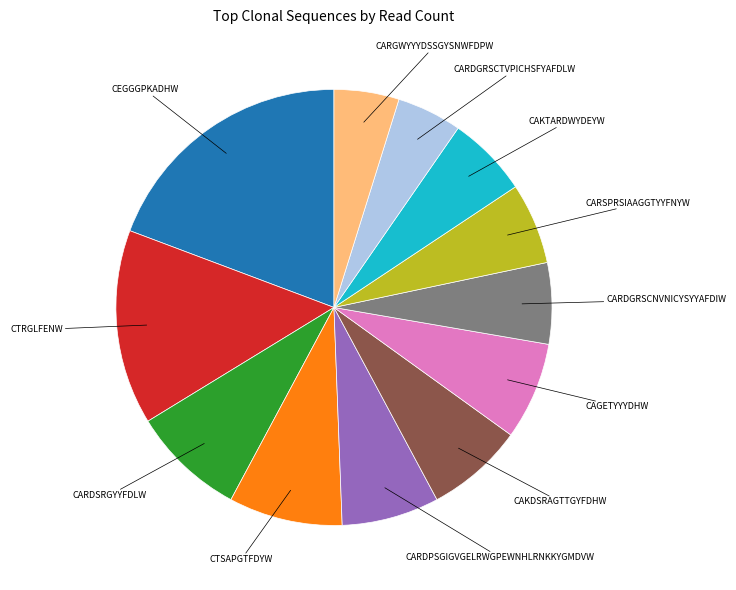

Does any single category account for the majority?

No